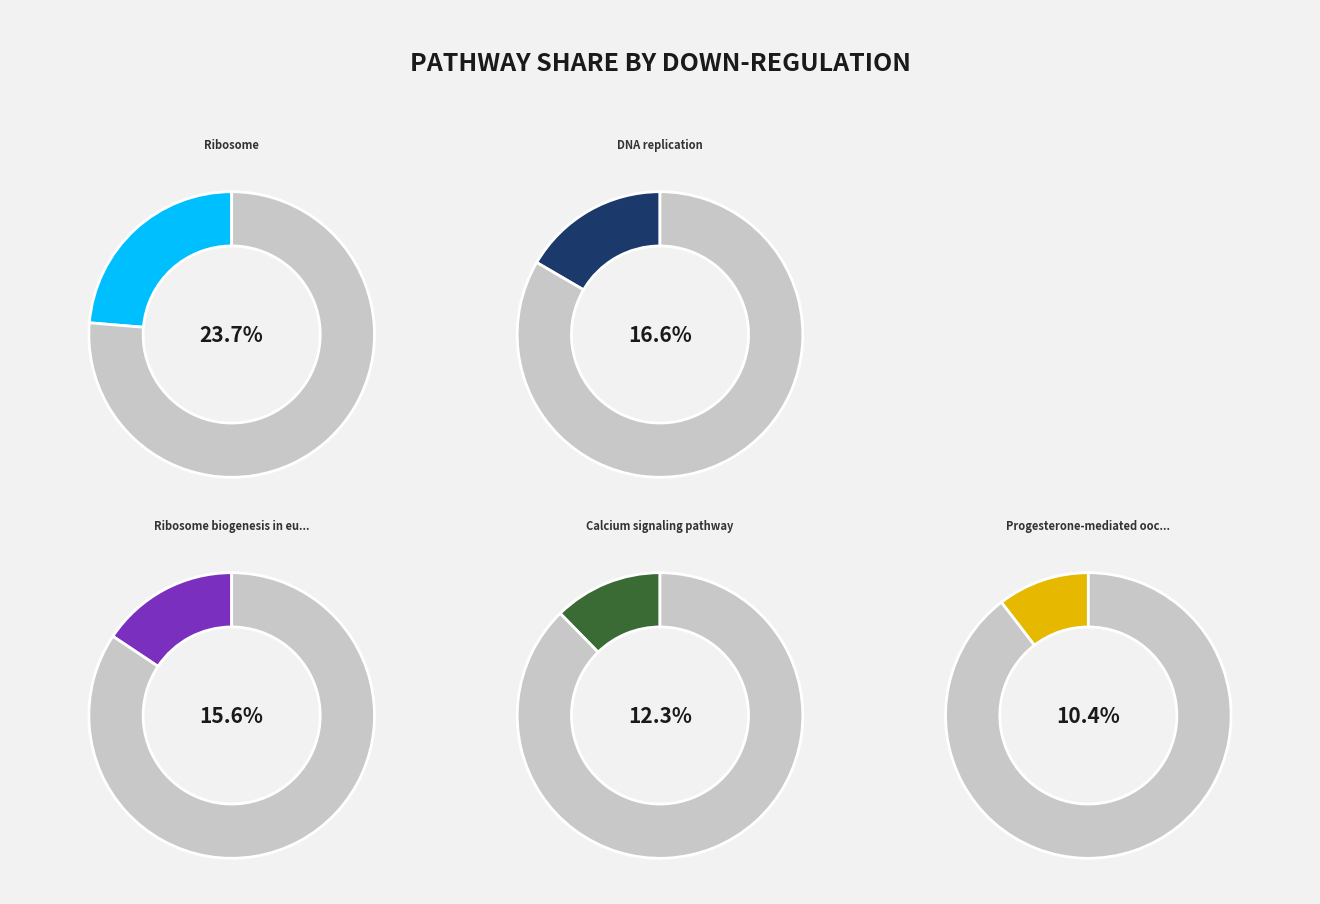

Is there any slice that represents more than half of the pie?

No